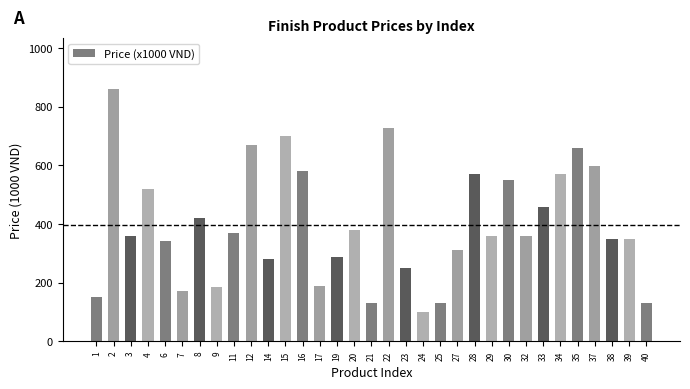

Approximately how many times larger is the value at 4 compared to 12?

0.8